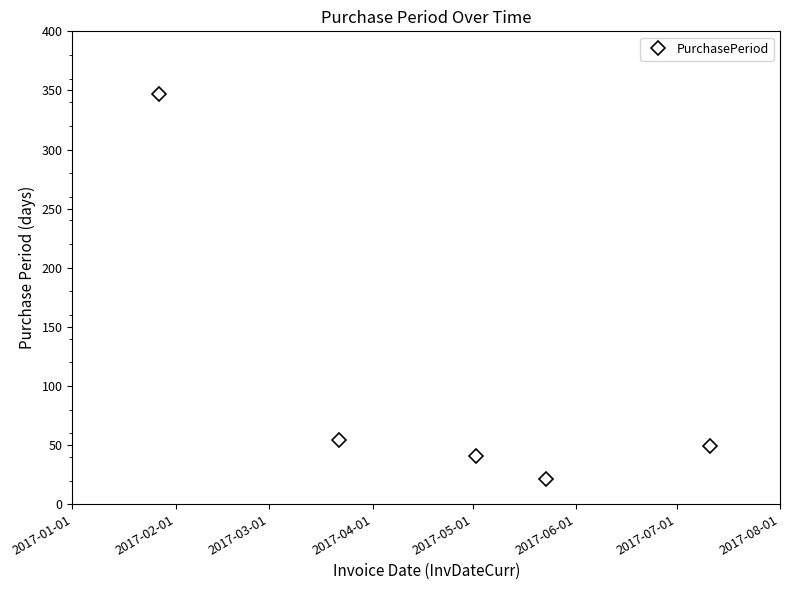

Reading left to right, transcribe all the data shown in this chart.

347	54	41	21	49